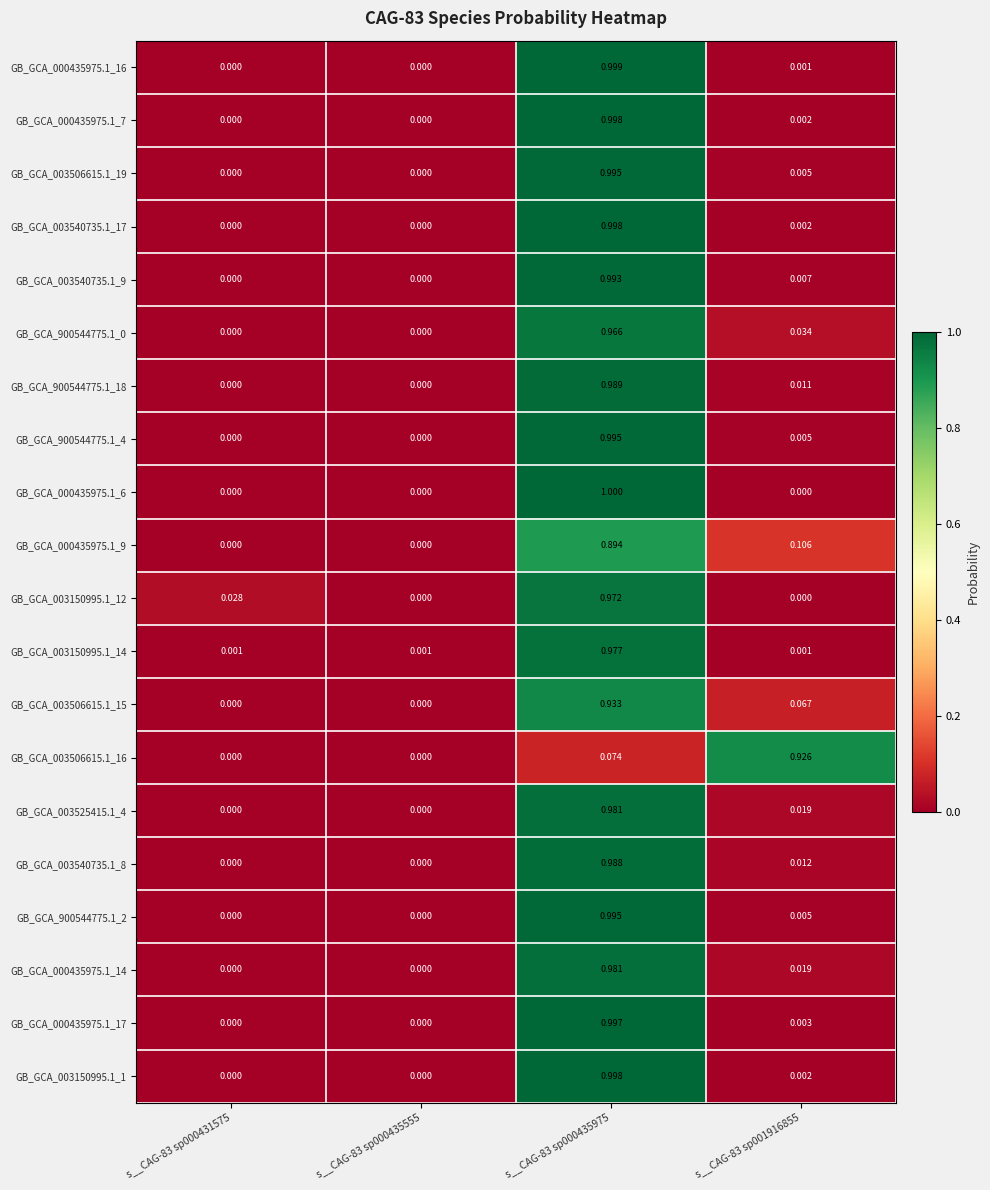

Is the value of GB_GCA_000435975.1_14 at s__CAG-83 sp001916855 greater than the value of GB_GCA_000435975.1_16 at s__CAG-83 sp001916855?

Yes